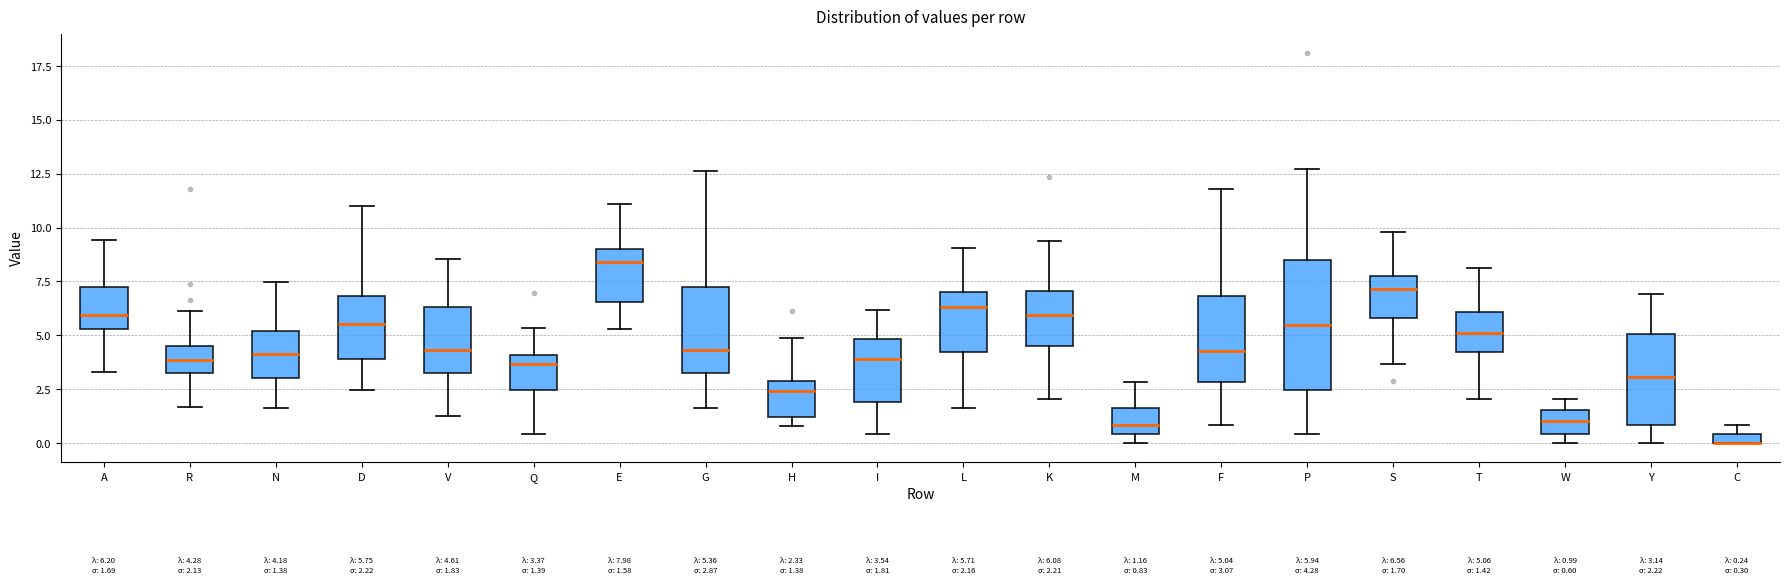

Comparing the boxes themselves (not the whiskers), which one is the tallest?

P